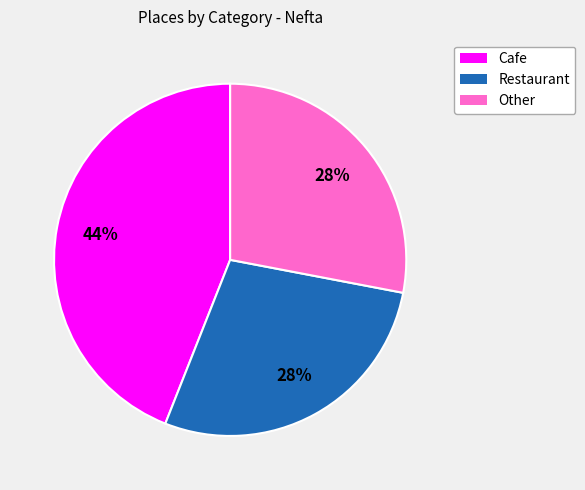

To the nearest percent, what is the average slice percentage?

33%